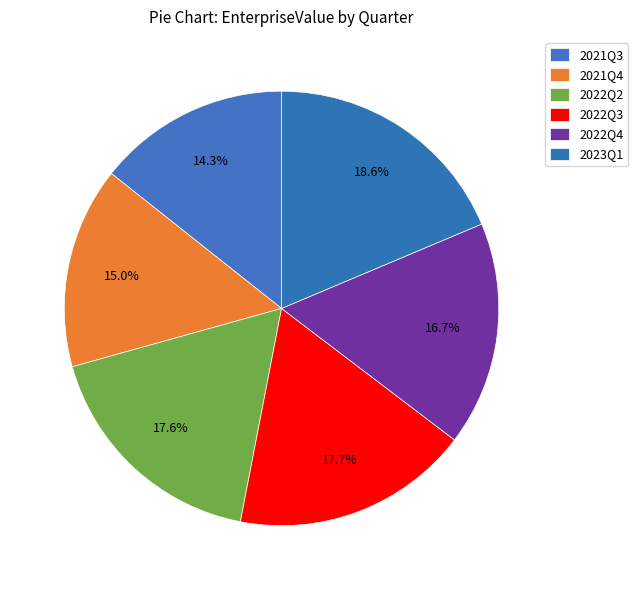

To the nearest percent, what portion does 2023Q1 represent?

19%